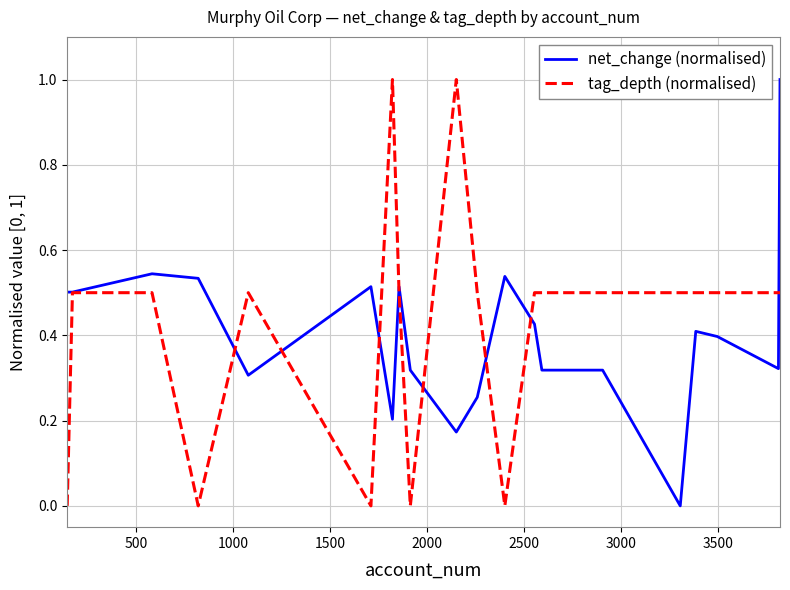

Rank the series by their average value, from lowest to highest.

net_change (normalised), tag_depth (normalised)